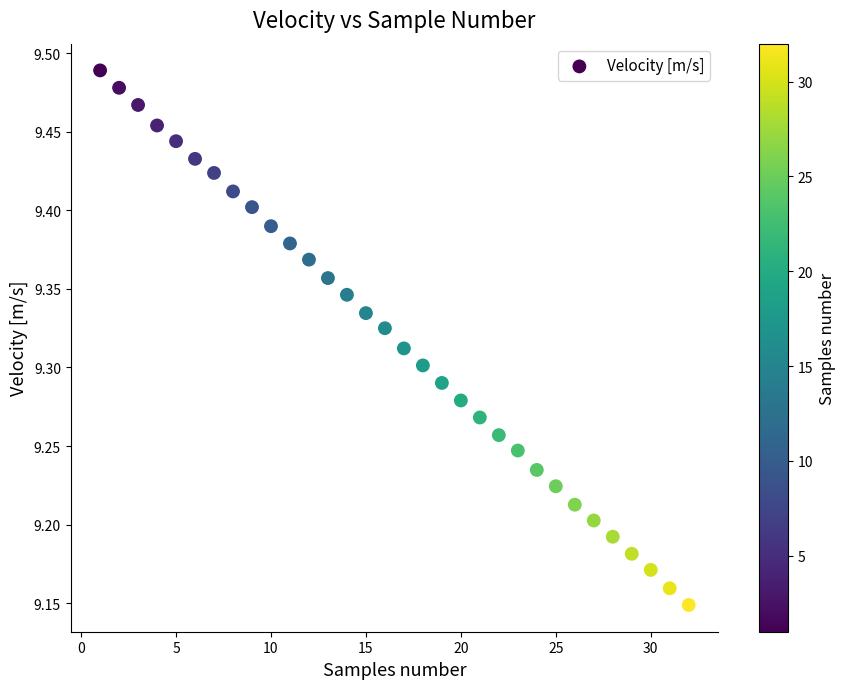

What is the range of X values (max minus min)?

31.0